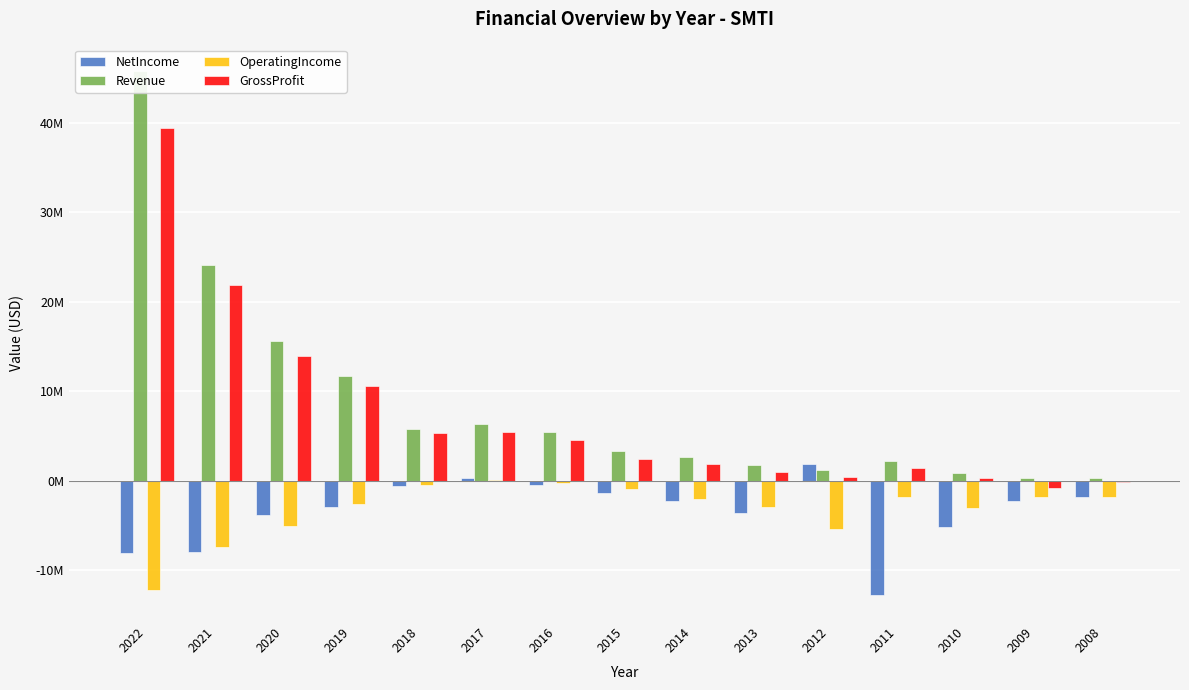

Is the value of Revenue at 2012 greater than the value of OperatingIncome at 2022?

Yes